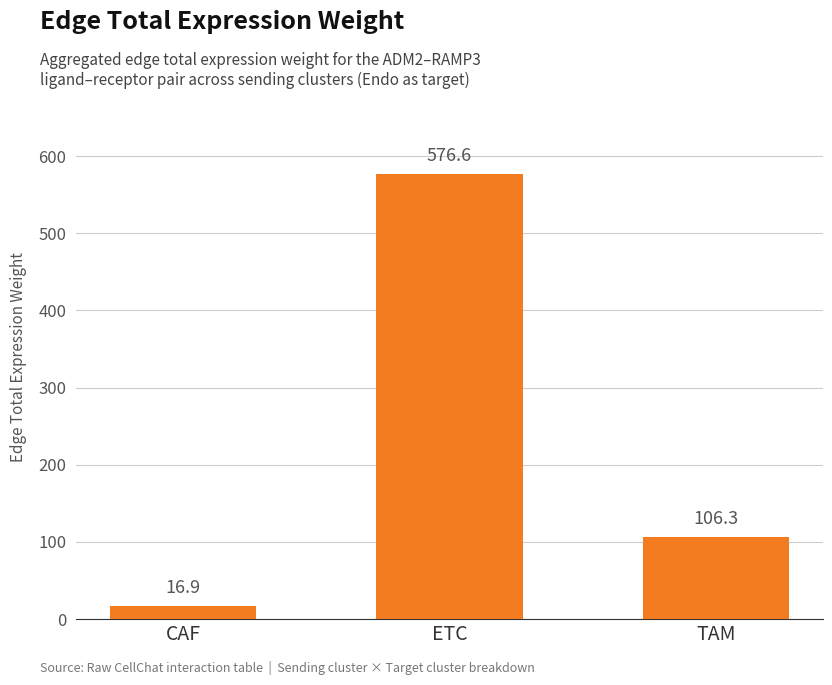

What is the ratio of the value at TAM to the value at ETC?

0.2